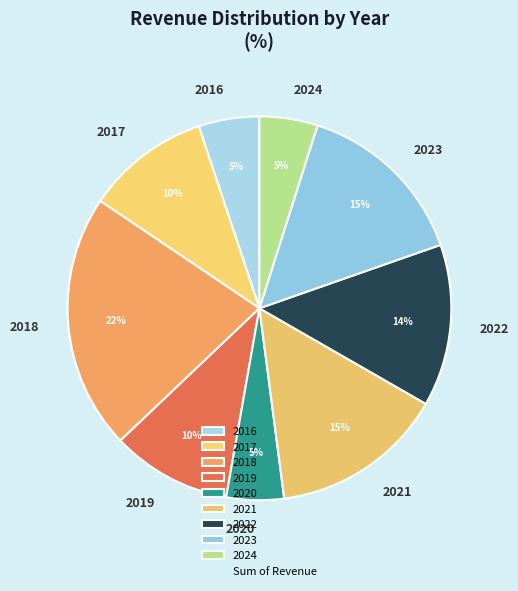

Which slice is the largest?

2018